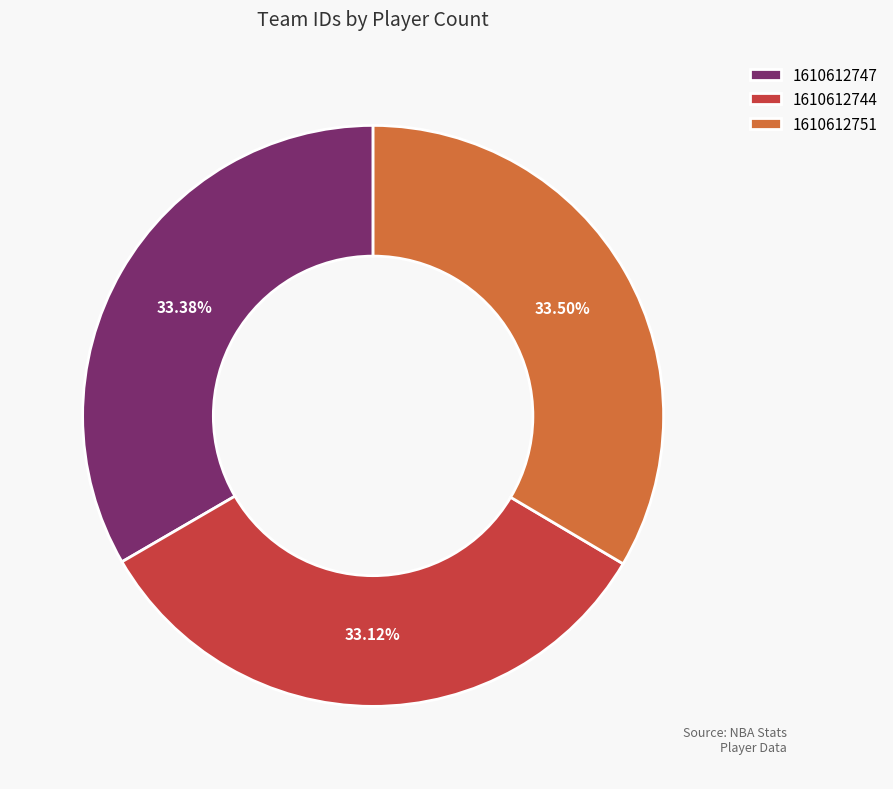

What is the ratio of the value at 1610612751 to the value at 1610612744?

1.0